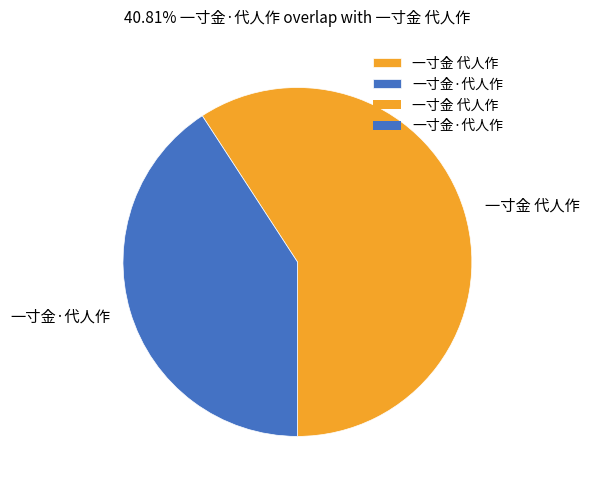

Which slice is the largest?

一寸金 代人作